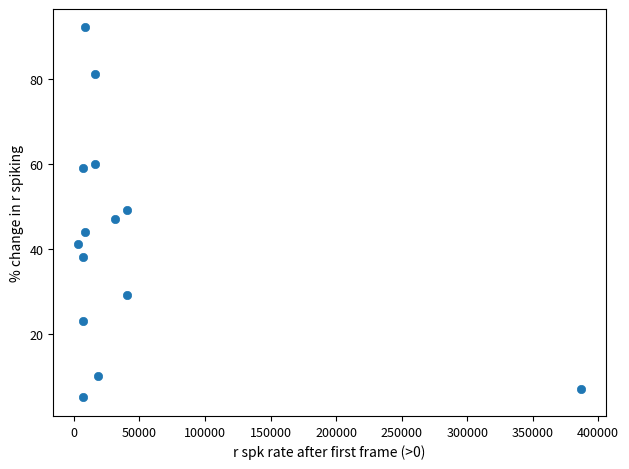

What is the range of X values (max minus min)?

383104